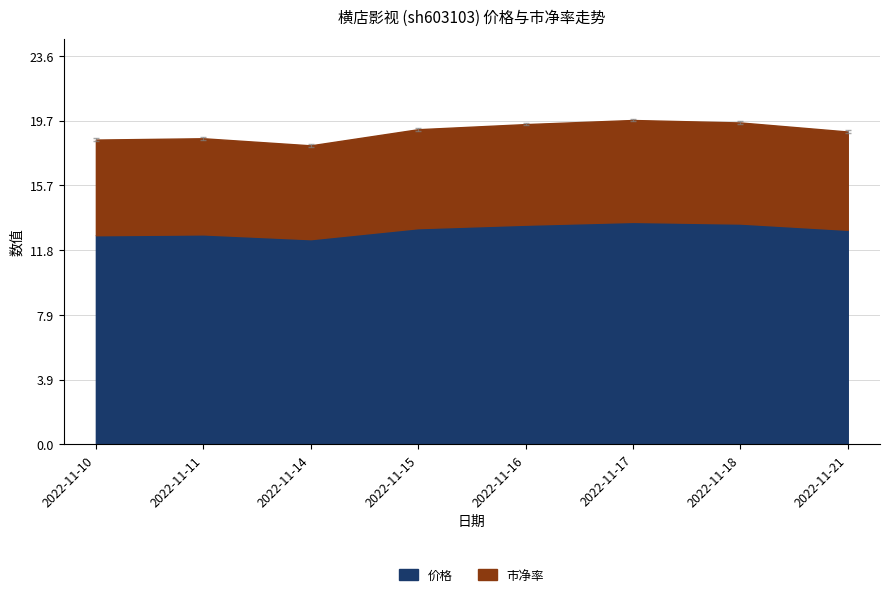

Is it true that 价格 equals 13.0 at 2022-11-21?

True